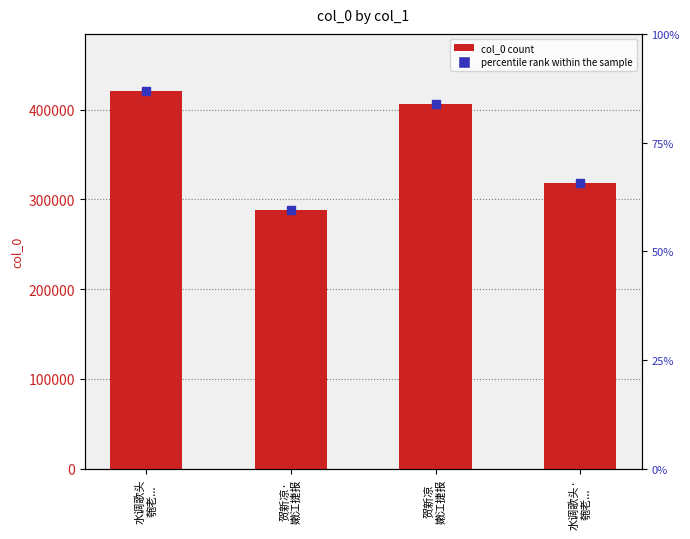

Rank the categories by value from lowest to highest.

贺新凉·
嫩江捷报, 水调歌头·
匏老..., 贺新凉
嫩江捷报, 水调歌头
匏老...